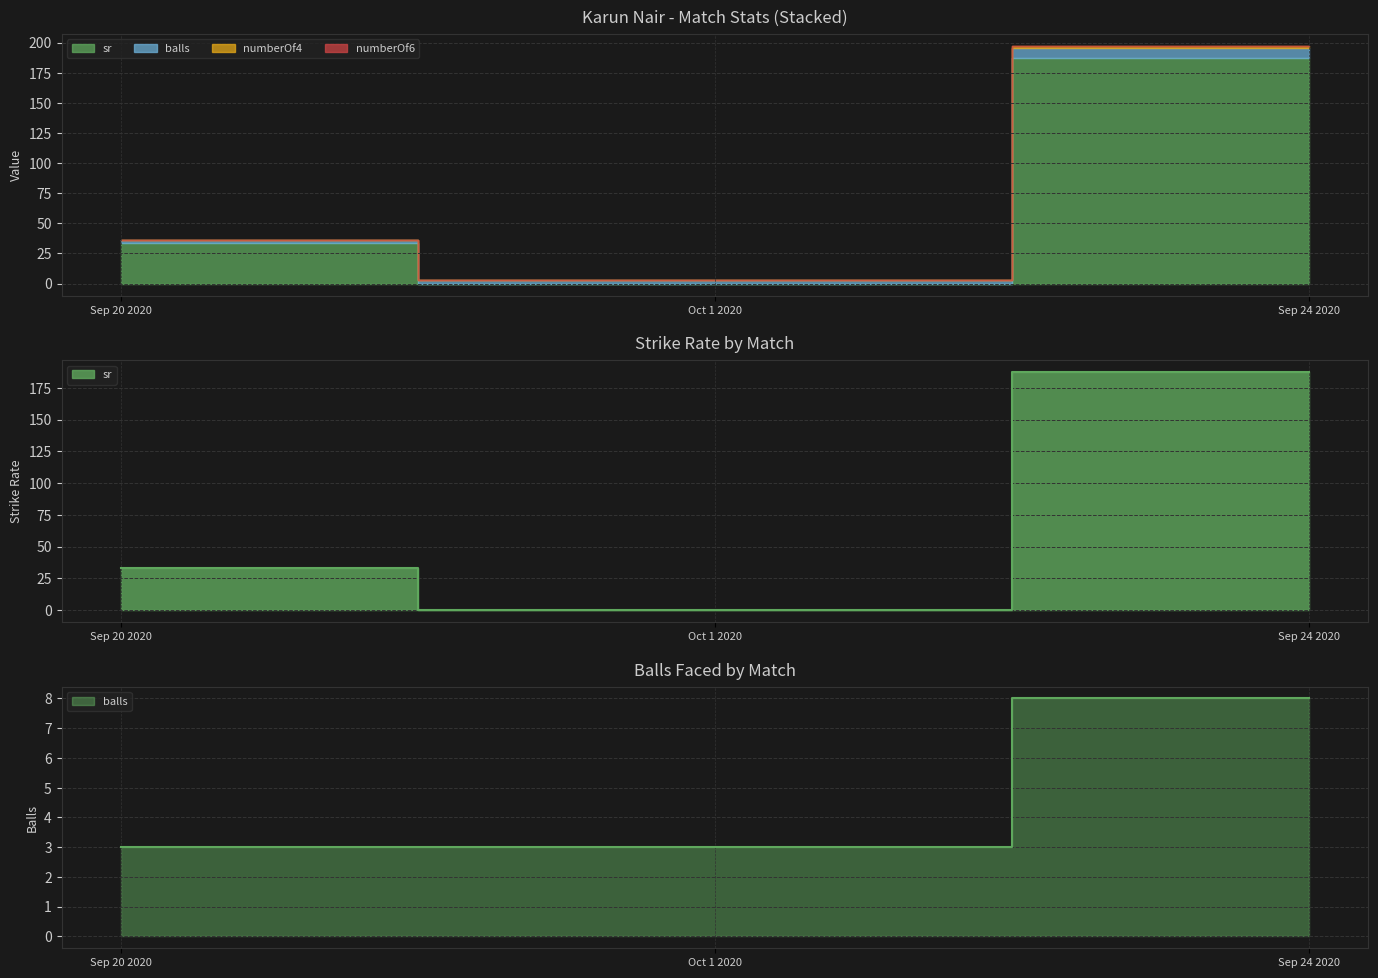

Reading left to right, list all the values displayed in this chart.

sr: Sep 20 2020=33.3	Oct 1 2020=0.0	Sep 24 2020=187.5
balls: Sep 20 2020=3.0	Oct 1 2020=3.0	Sep 24 2020=8.0